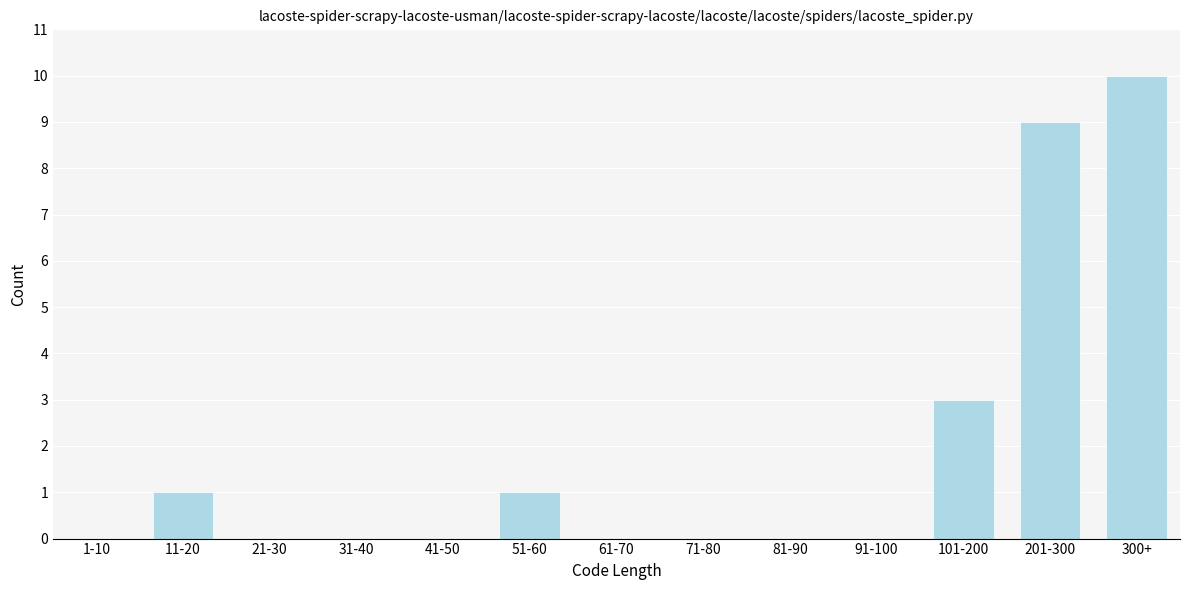

Reading left to right, extract all data points from this chart.

1-10=0	11-20=1	21-30=0	31-40=0	41-50=0	51-60=1	61-70=0	71-80=0	81-90=0	91-100=0	101-200=3	201-300=9	300+=10